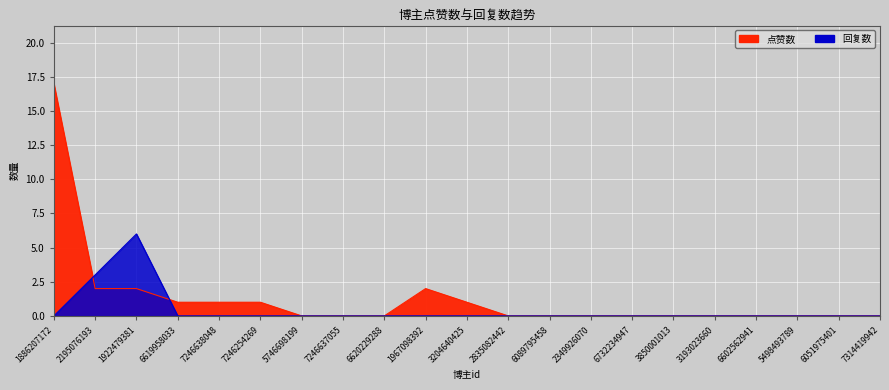

How many positive values does the 点赞数 series have?

8